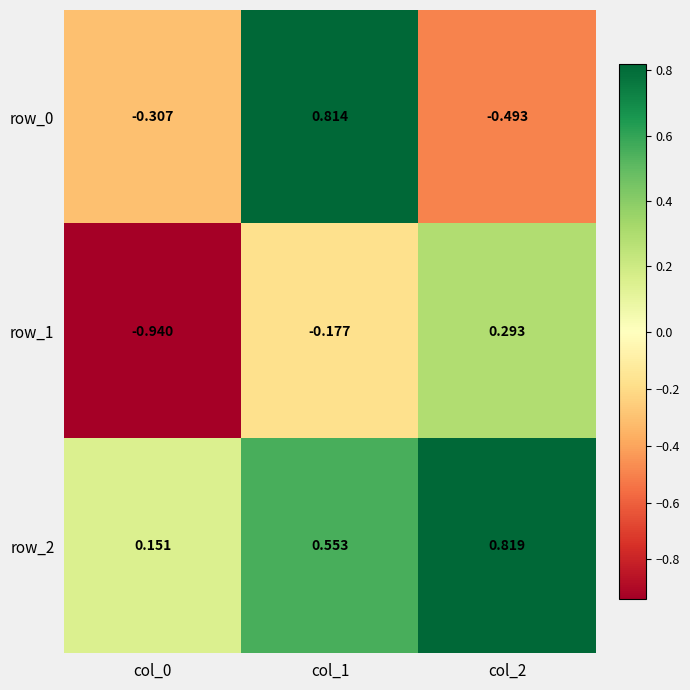

What is the sum of all row_2 values?

1.5